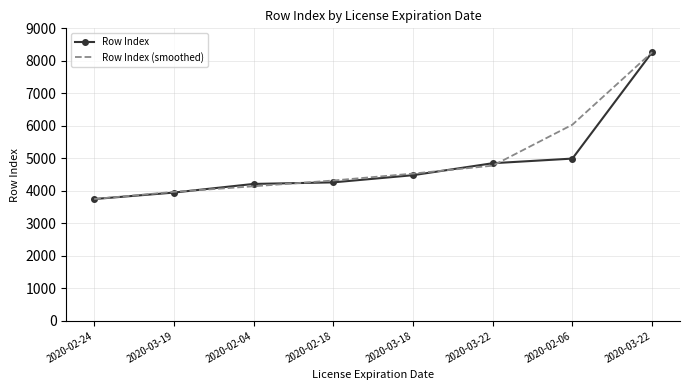

What is the difference between the Row Index values at 2020-02-18 and 2020-03-19?

314.0